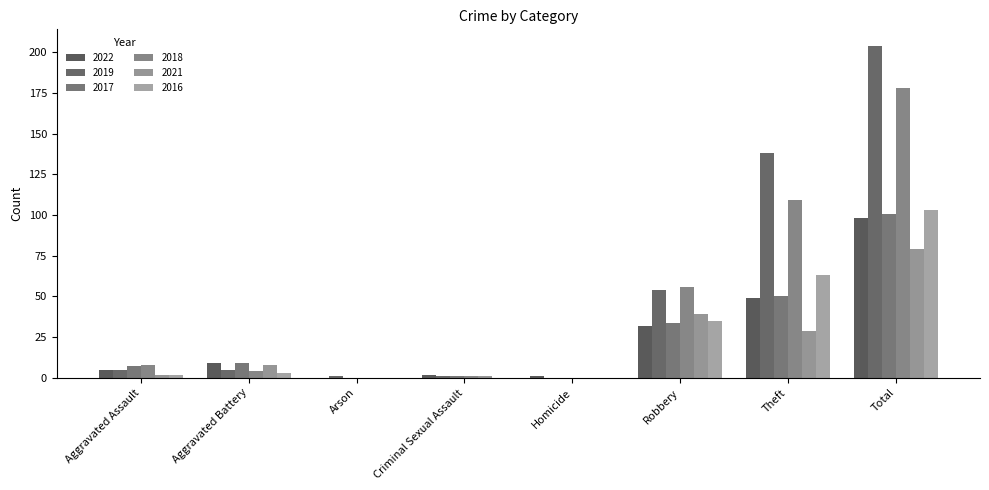

Count the number of data series in this chart.

6